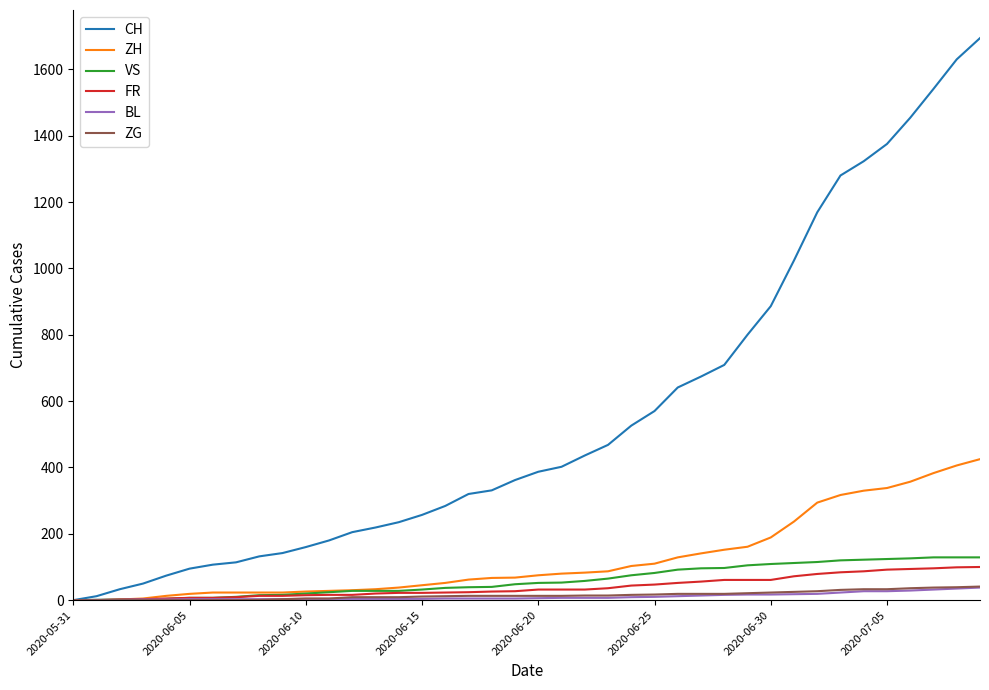

Which series has the largest total across all categories?

CH